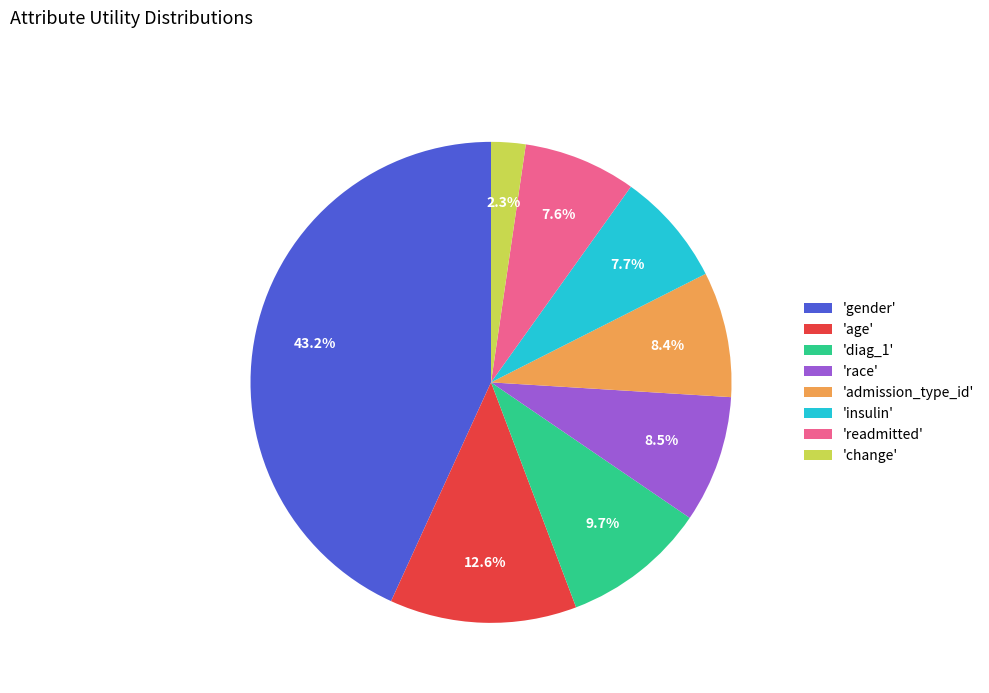

What percentage do 'change' and 'gender' together represent?

45.5%